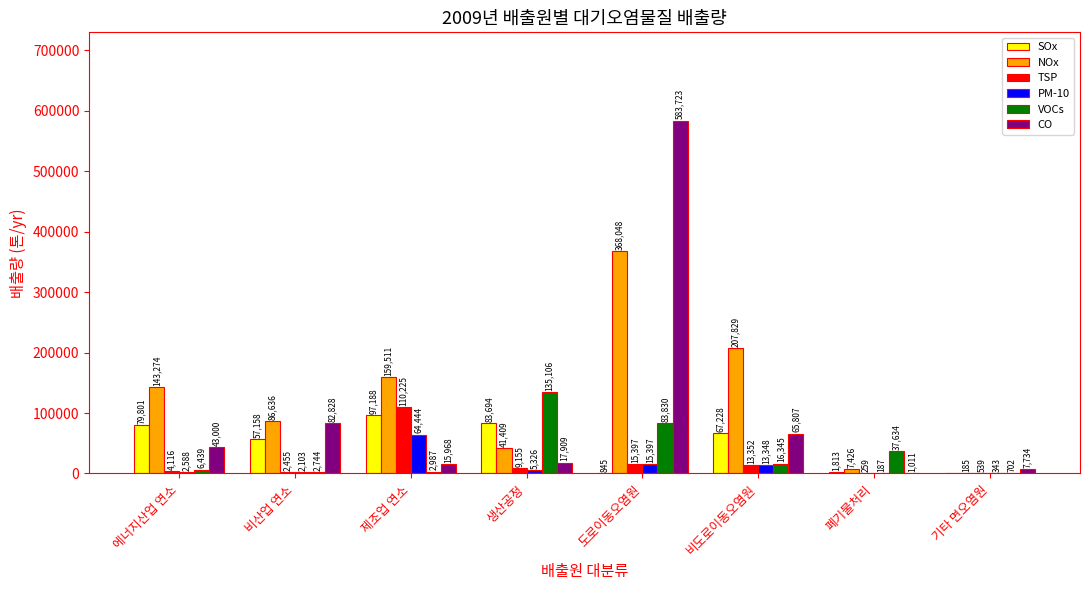

What are all the series names shown in the legend?

SOx, NOx, TSP, PM-10, VOCs, CO